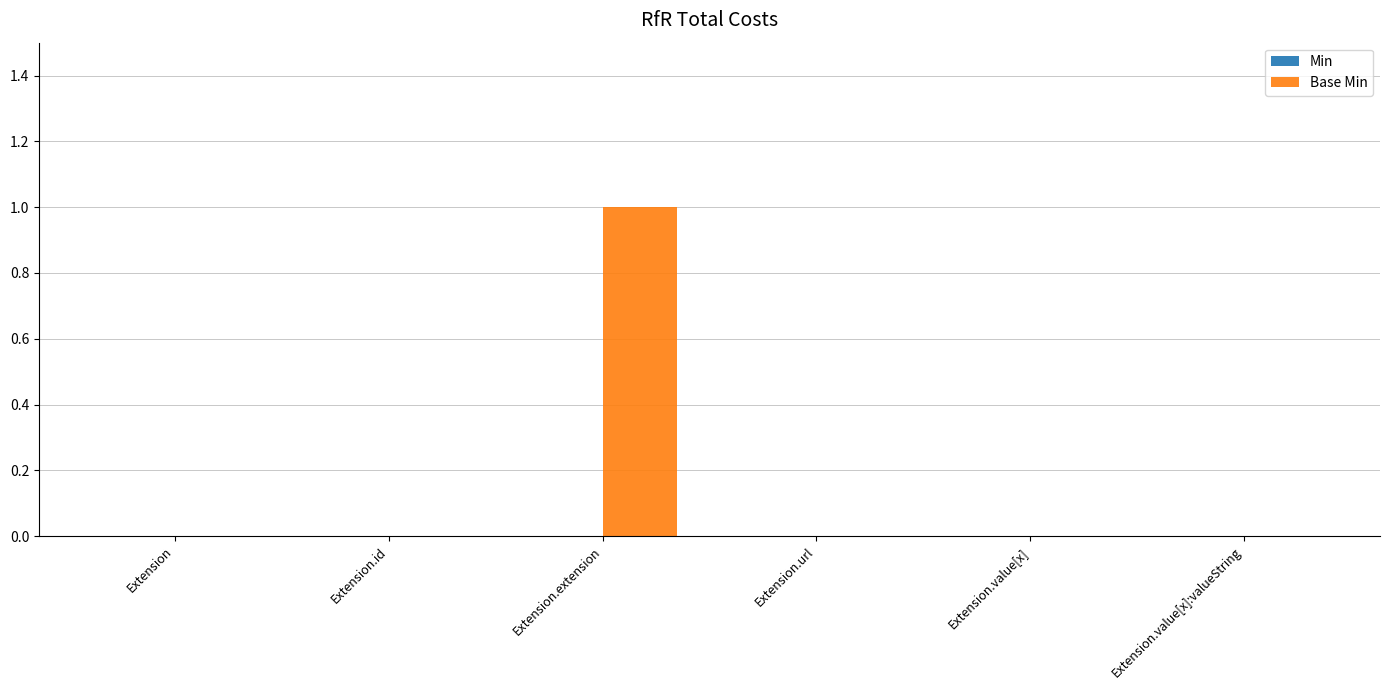

Is it true that the value at Extension is -1?

False